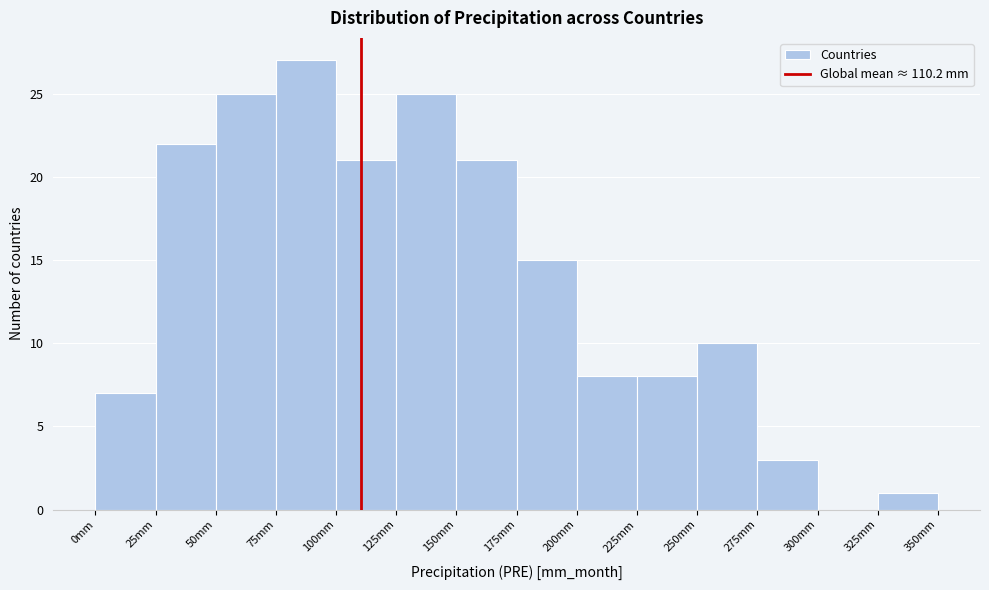

Reading left to right, list every bar in this chart as the range it spans on the x-axis followed by its height. The values are not printed on the chart, so give them approximately, as read against the axis.

0 to 25: 7
25 to 50: 22
50 to 75: 25
75 to 100: 27
100 to 125: 21
125 to 150: 25
150 to 175: 21
175 to 200: 15
200 to 225: 8
225 to 250: 8
250 to 275: 10
275 to 300: 3
300 to 325: 0
325 to 350: 1